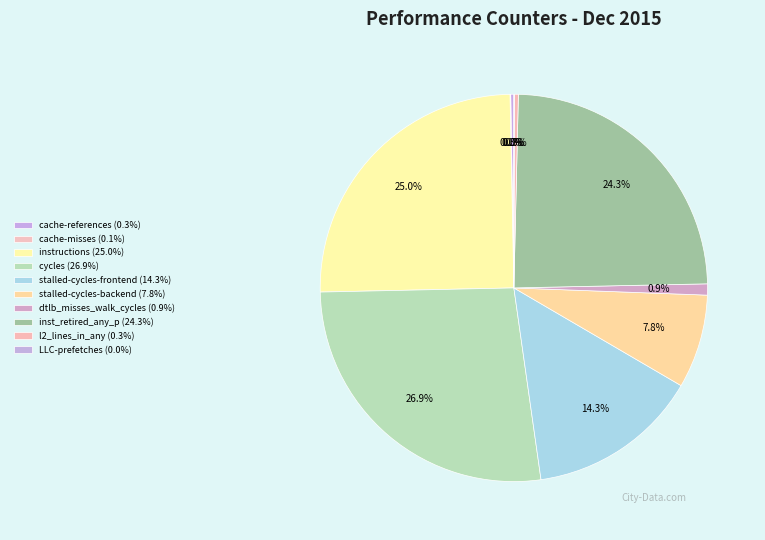

Which has a higher value, inst_retired_any_p or l2_lines_in_any?

inst_retired_any_p